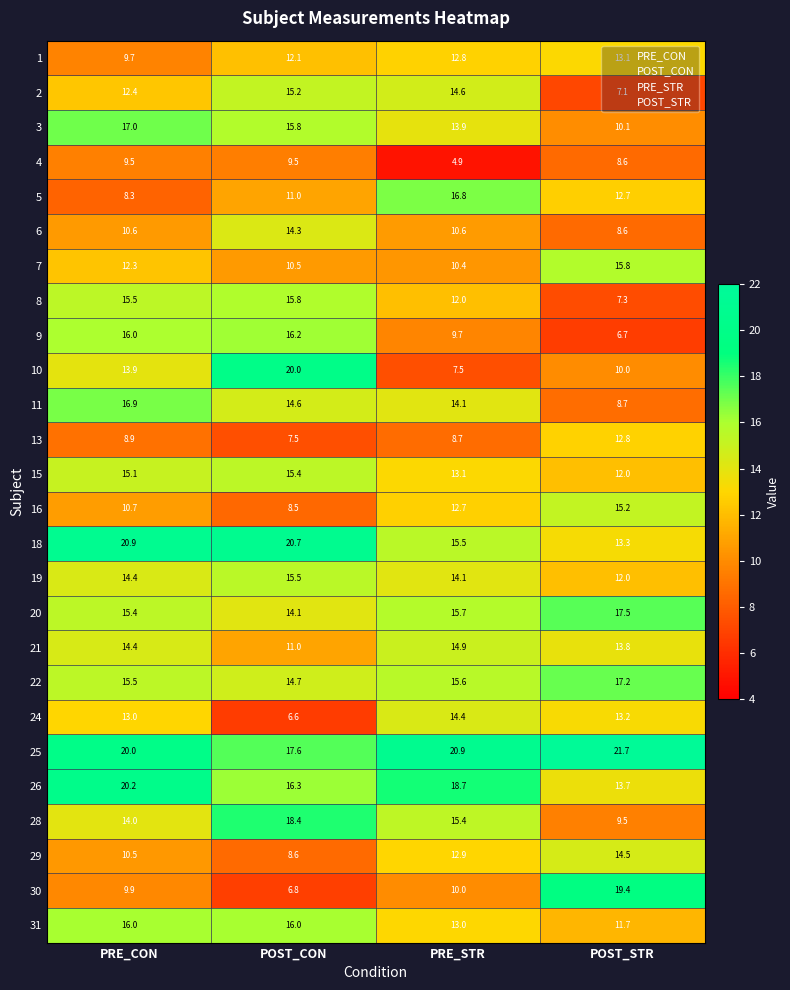

What is the maximum value for 8?

15.8